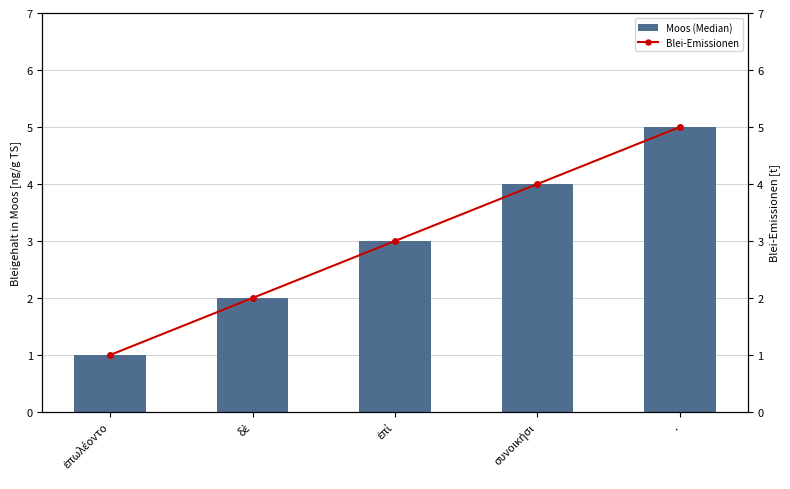

Is the value of Moos (Median) at δὲ greater than the value of Blei-Emissionen at ἐπωλέοντο?

Yes